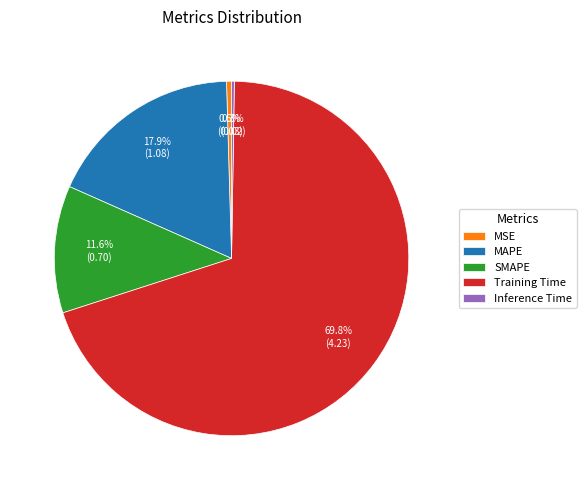

Combined, do MSE and SMAPE account for over 50%?

No